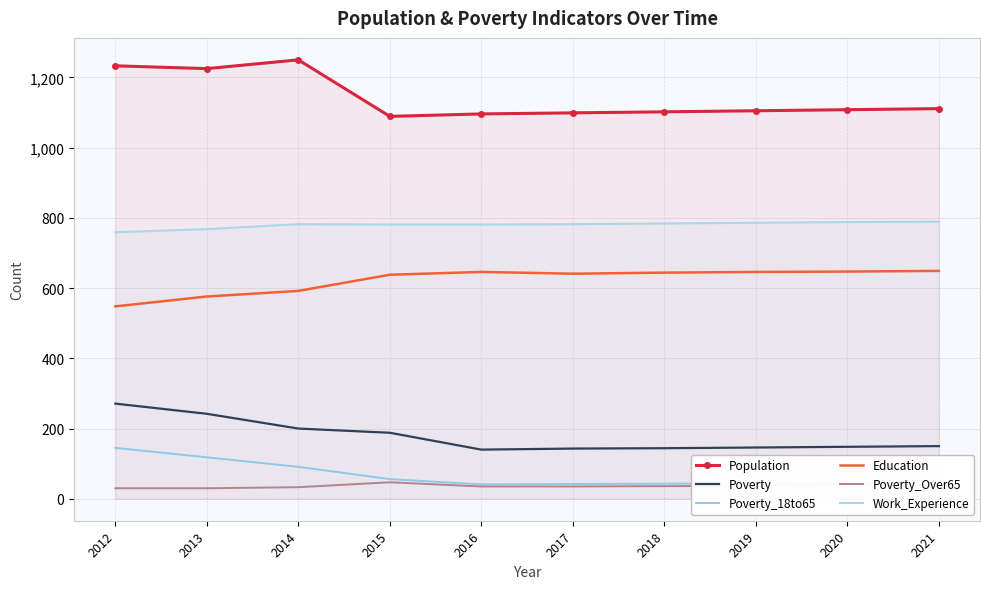

How many categories are shown in the chart?

10